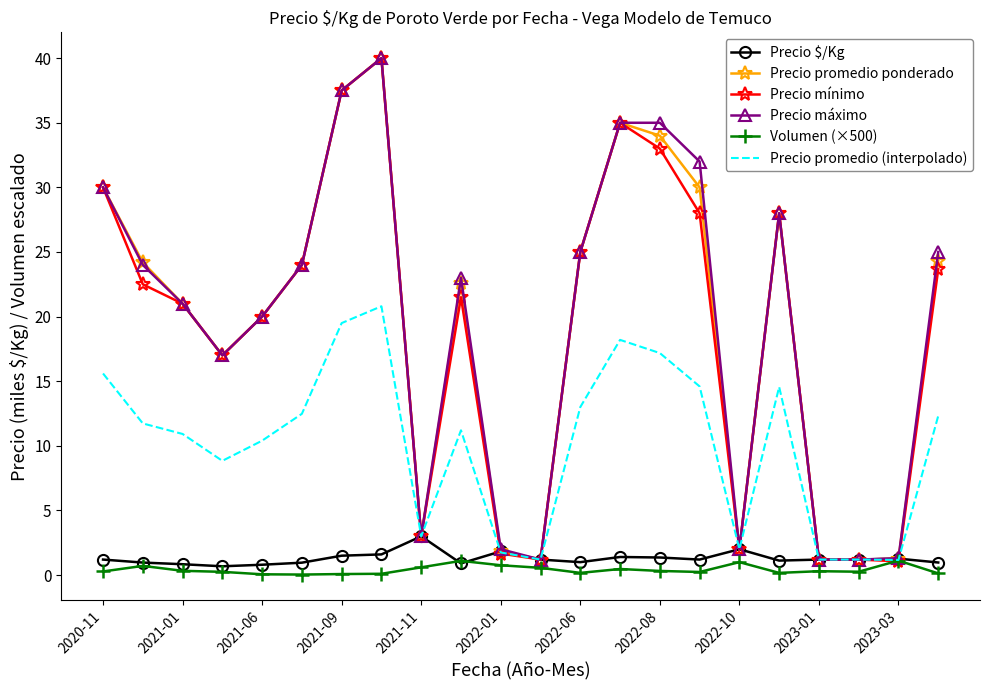

What is the greatest value displayed?

40.0